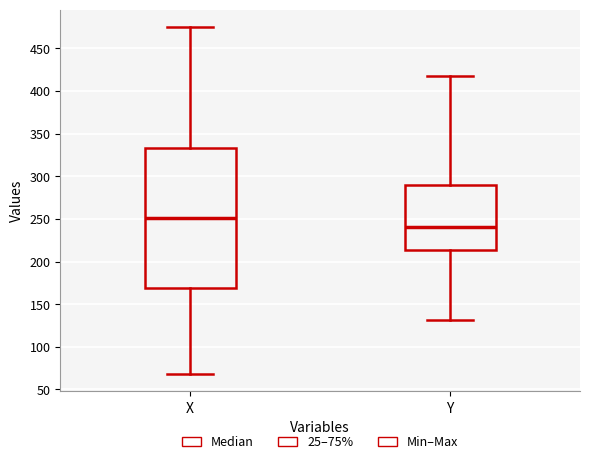

Reading left to right, transcribe this box plot: for each box, give where its median line is, the range the box spans, and where its two whiskers end, as read against the y-axis. The values are not printed on the chart, so give them approximately, as read against the axis.

X: median 250, box 170 to 335, whiskers 70 to 475
Y: median 240, box 215 to 290, whiskers 130 to 415